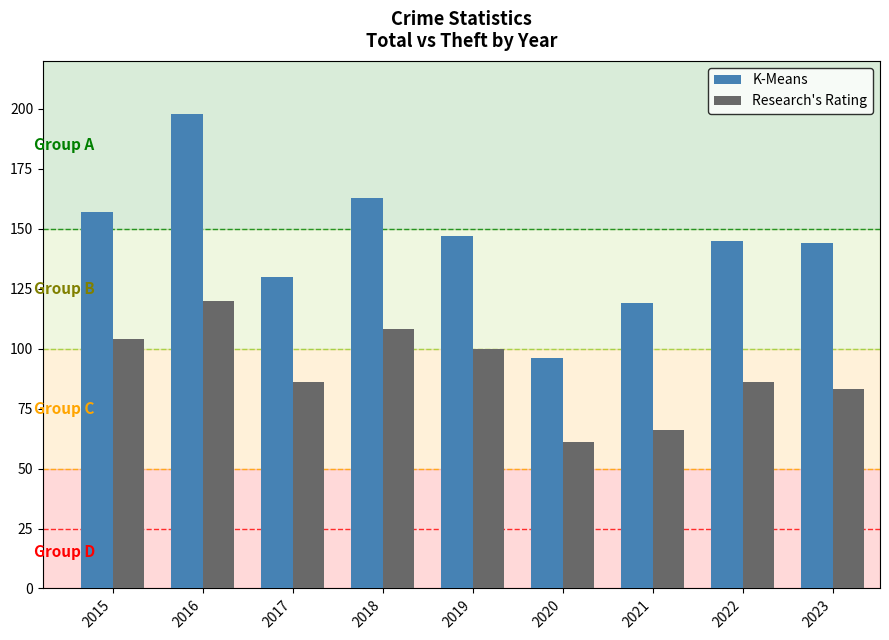

List the series in order of their peak value, lowest first.

Research's Rating, K-Means